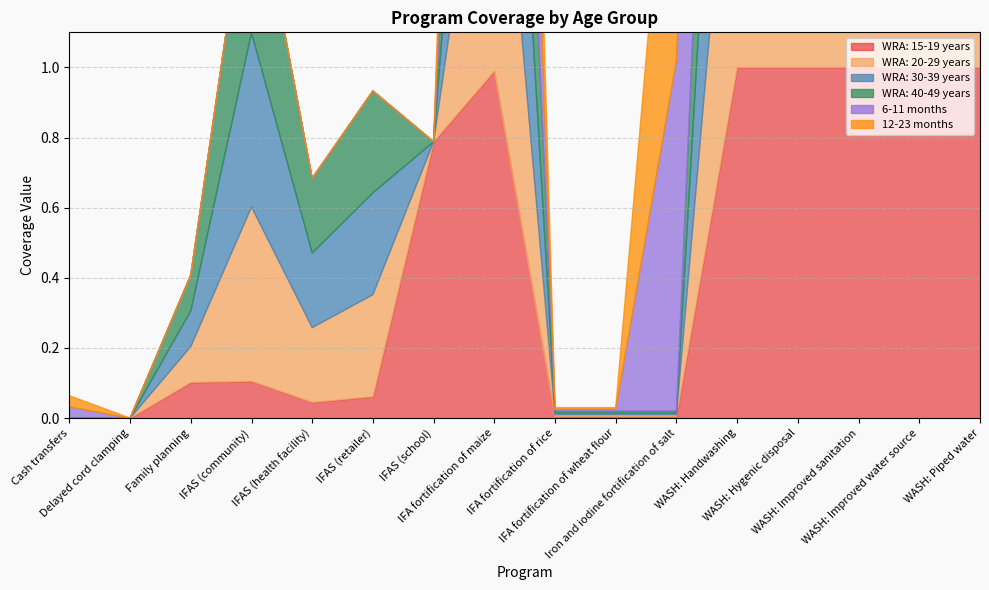

Is the value of 12-23 months at IFAS (community) greater than the value of WRA: 30-39 years at IFAS (retailer)?

No